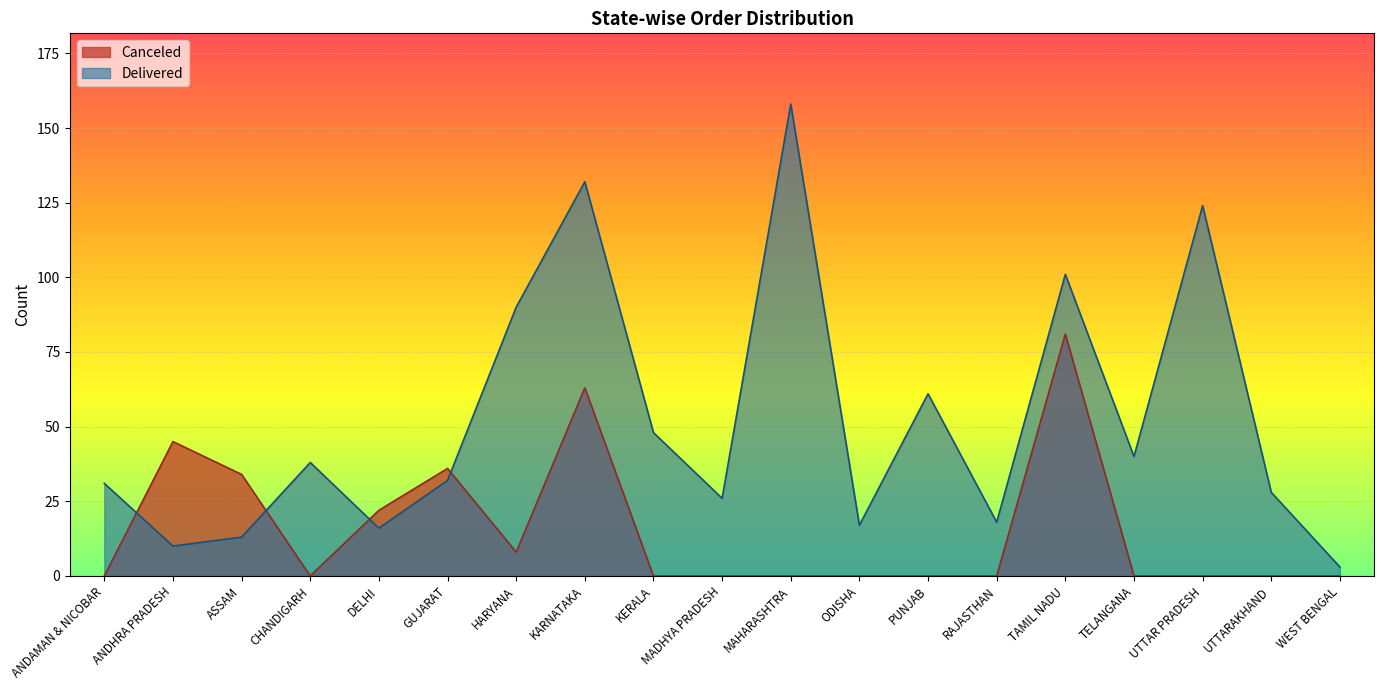

What position from the right is ASSAM?

17